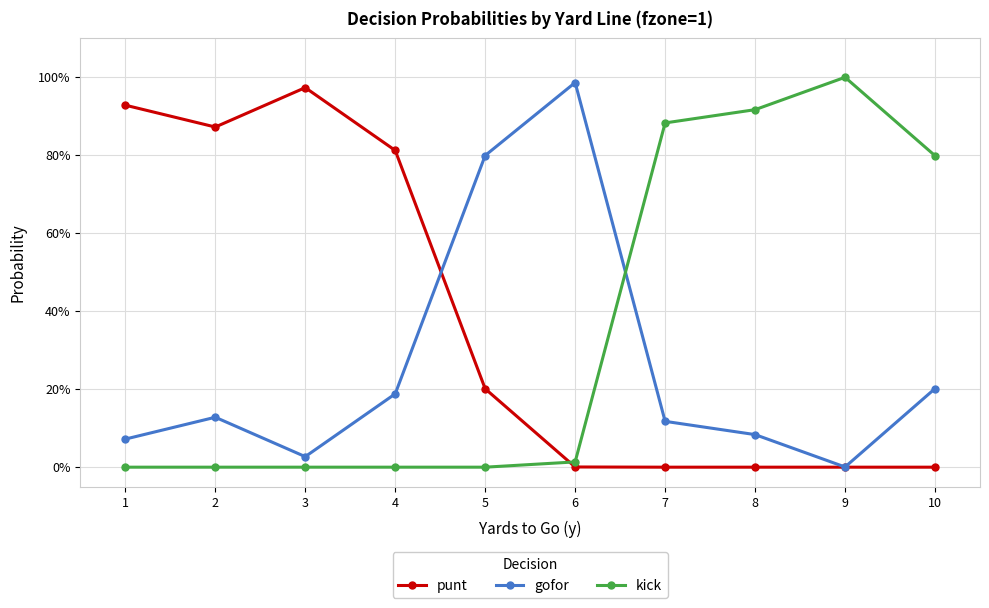

True or false: gofor has more than 1 points higher than both neighbors.

True